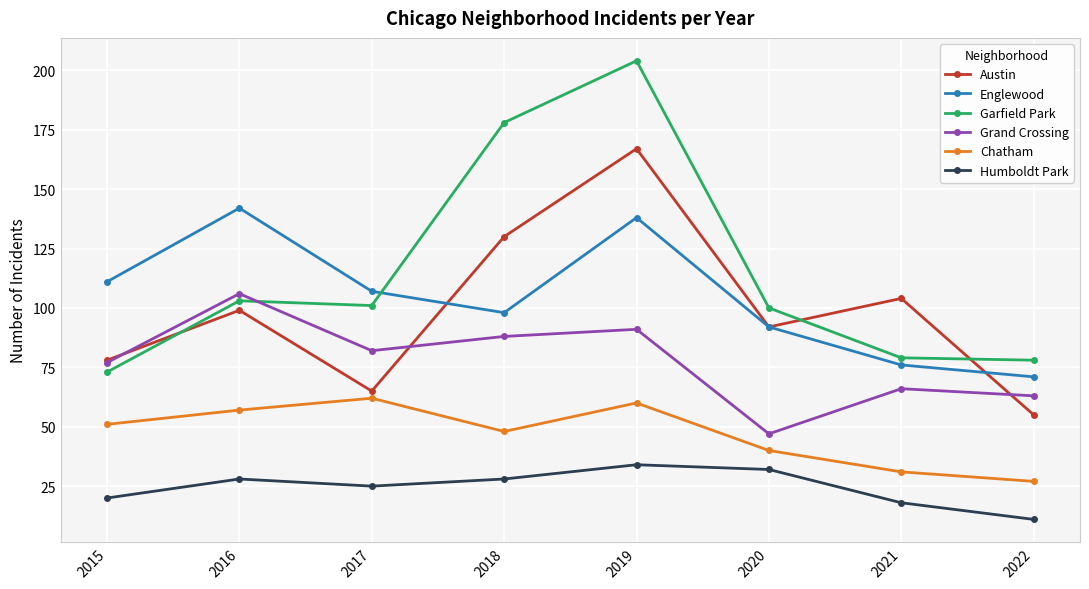

In Grand Crossing, how many points are higher than both neighbors (excluding endpoints)?

3